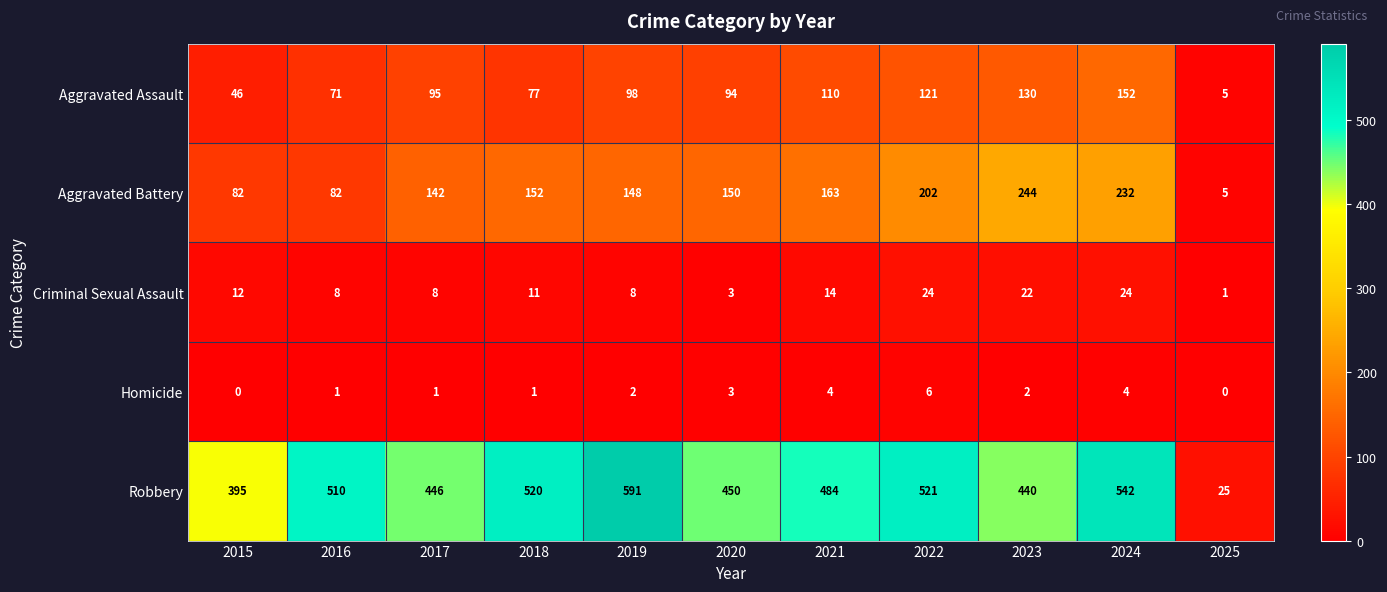

At how many categories does at least one series exceed 29?

10